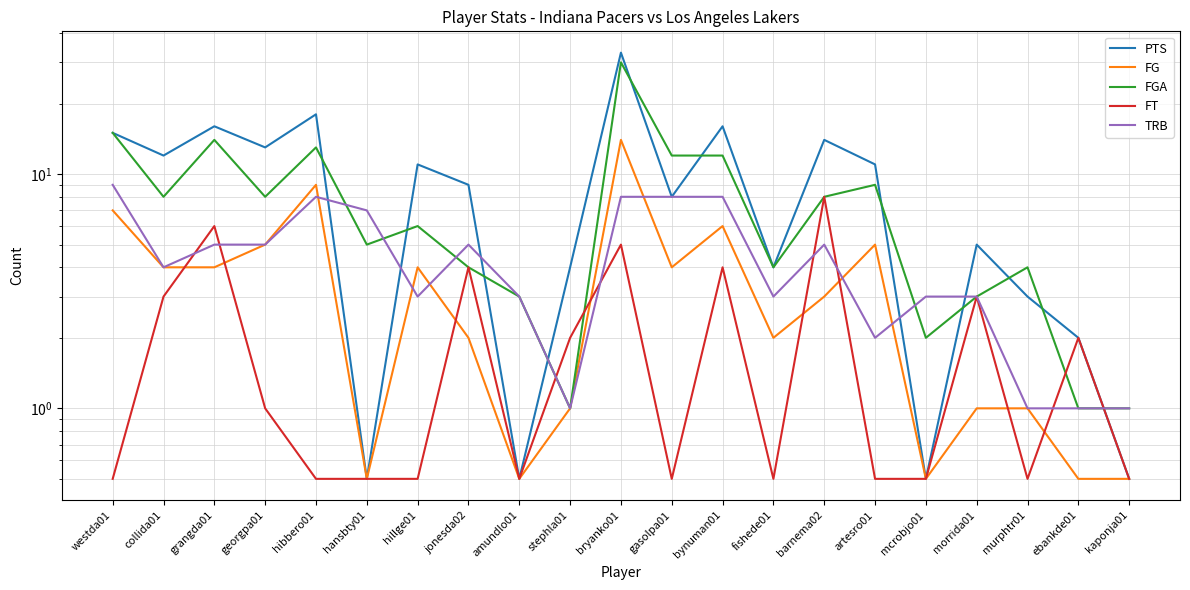

The FT series shows 0.5 at mcrobjo01. True or false?

True